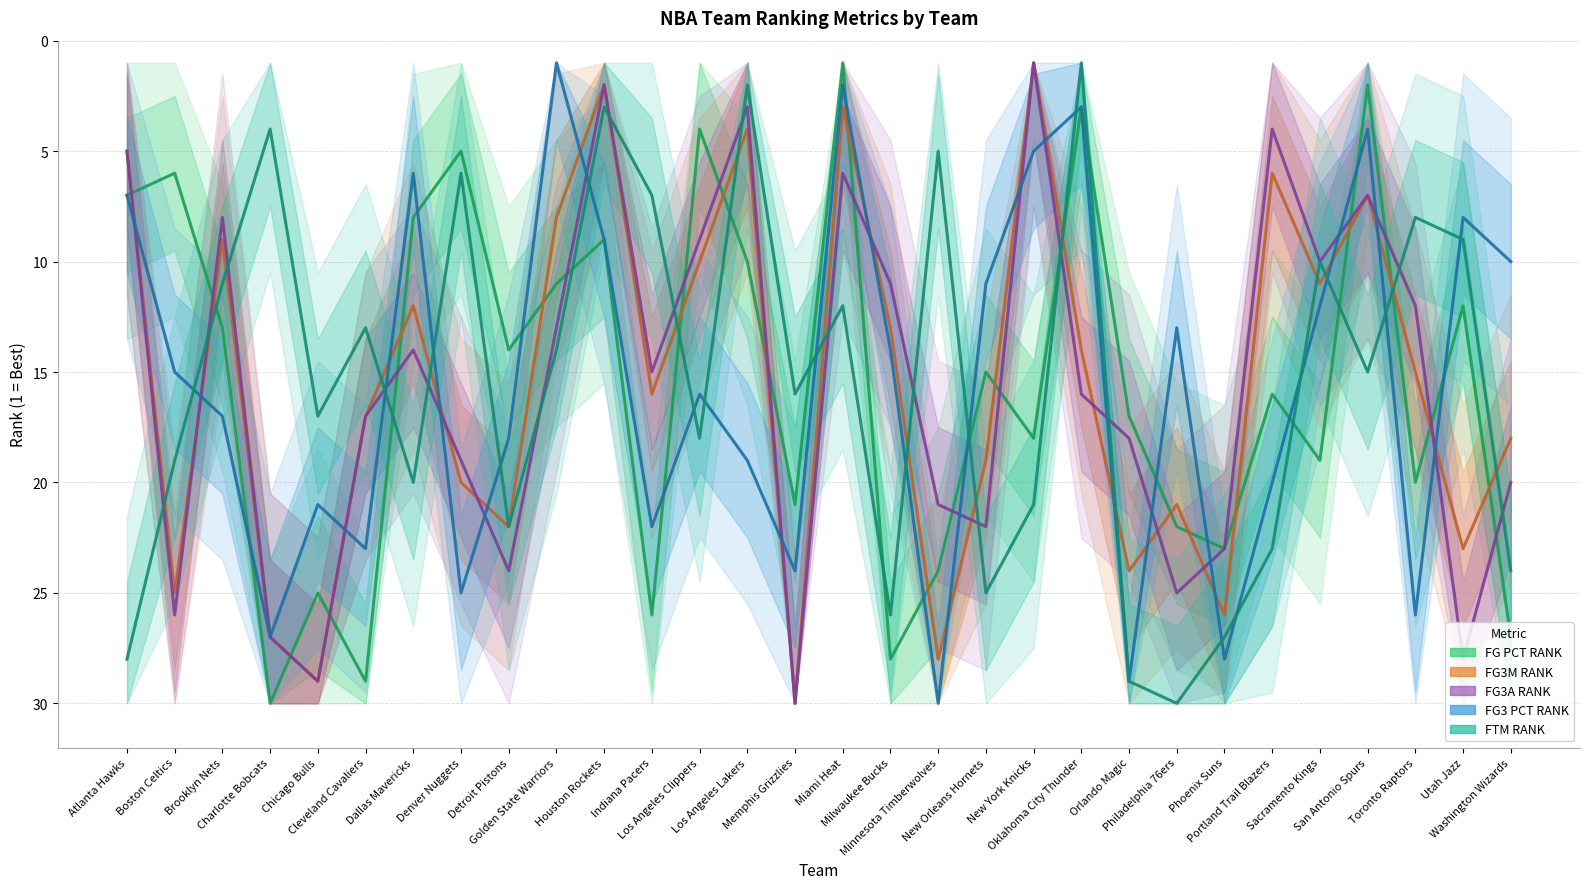

Count the number of categories in the chart.

30